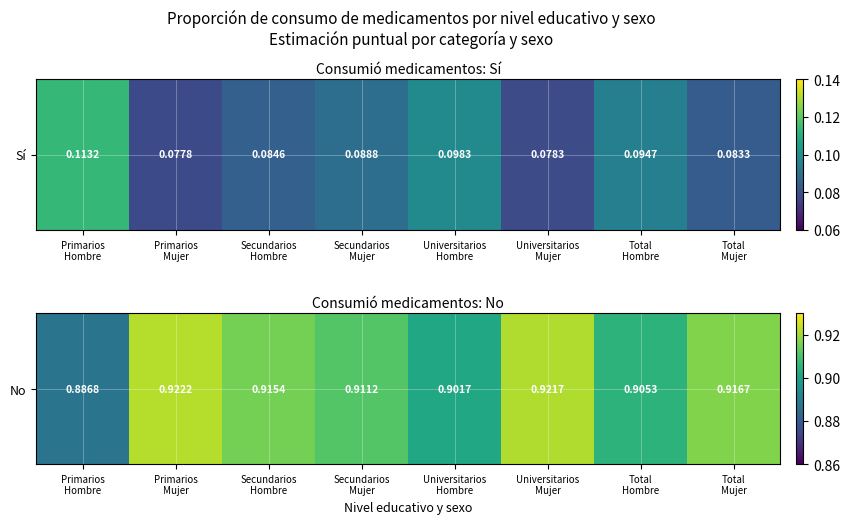

The value at Universitarios
Hombre is 0.9. True or false?

True